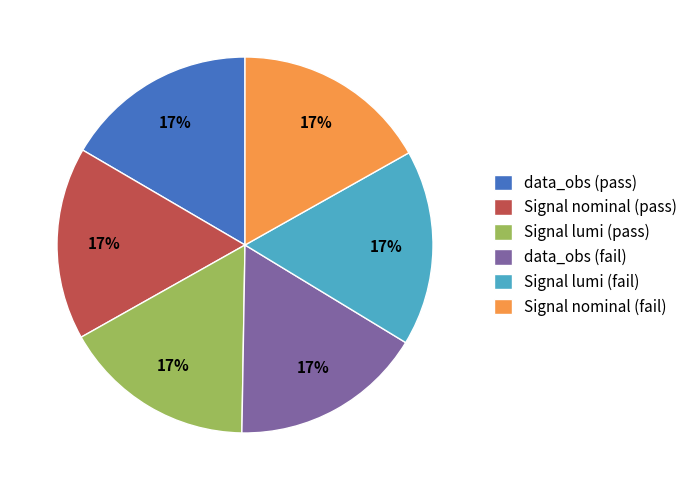

To the nearest percent, what percentage of the pie is data_obs (fail)?

17%